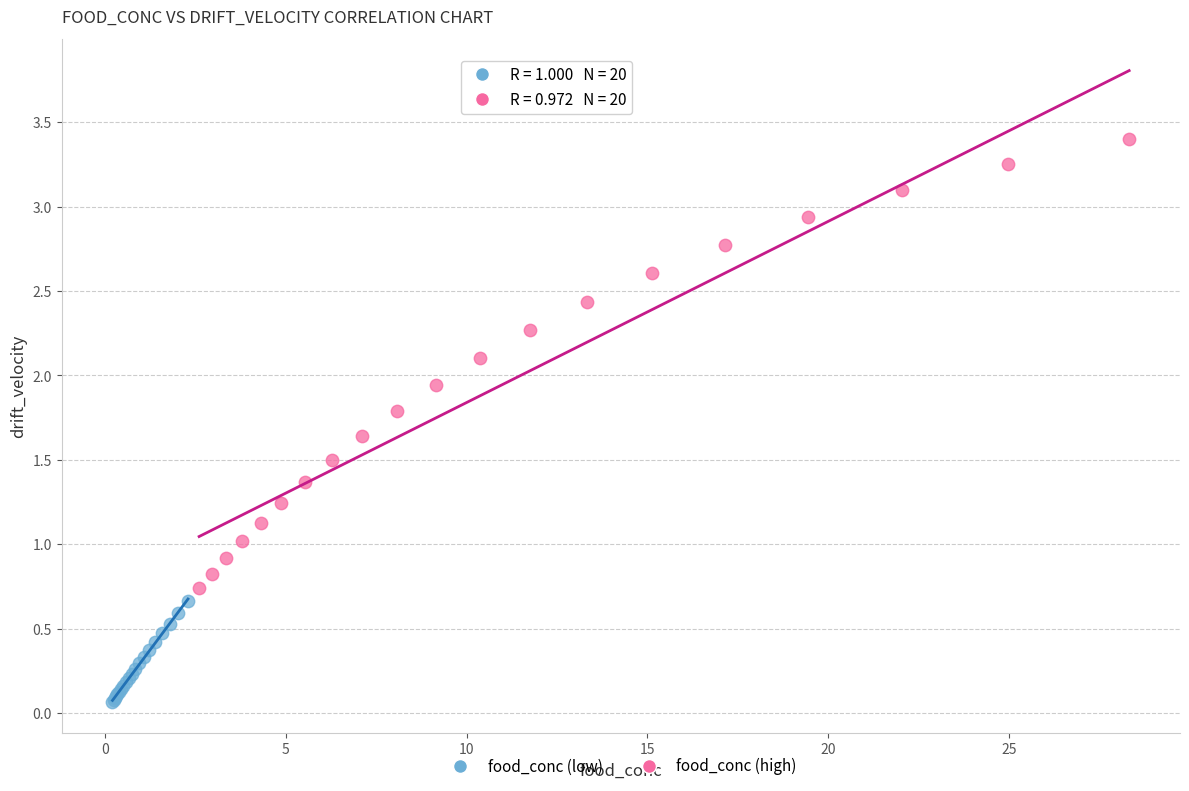

What are all the series names shown in the legend?

food_conc (low), food_conc (high)